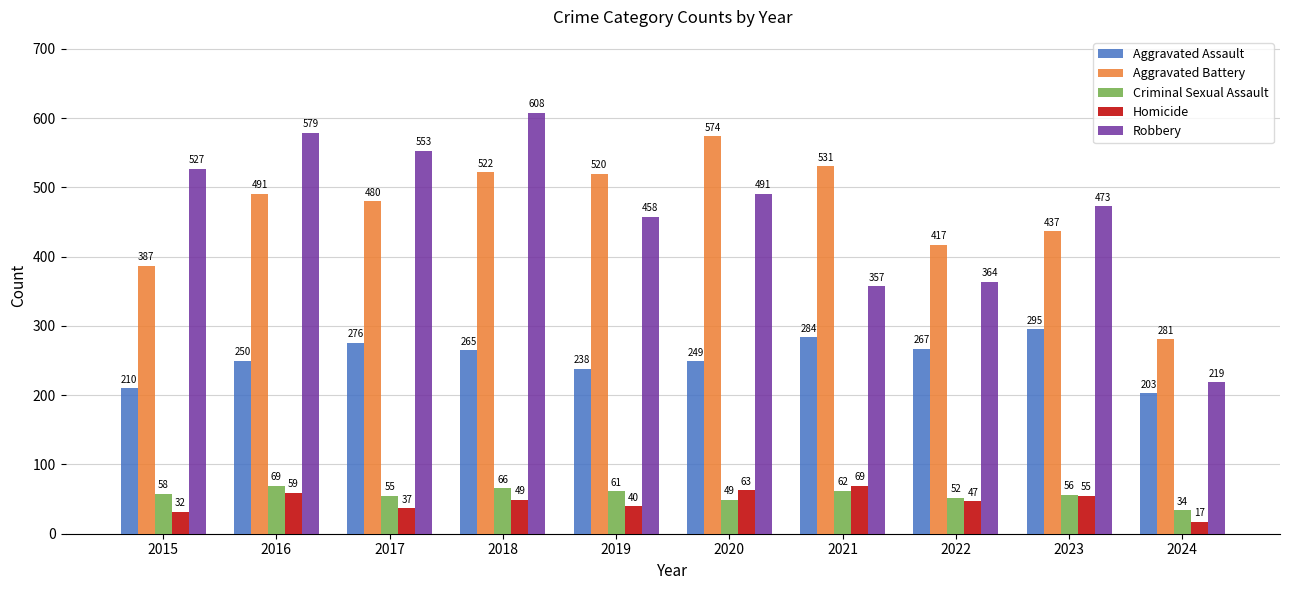

What is the average value of the Homicide series?

47